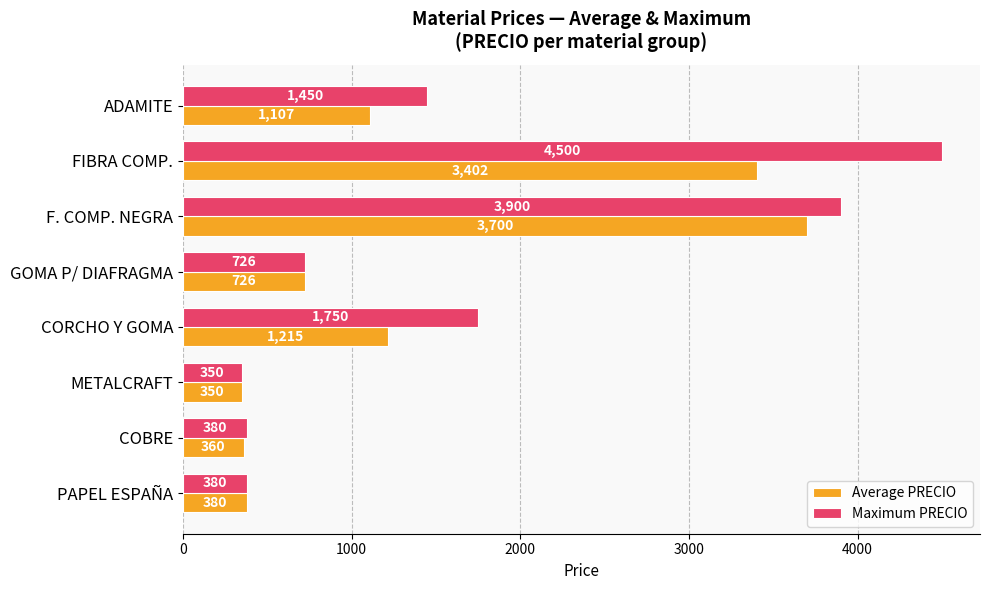

Is it true that Maximum PRECIO equals 1750.0 at CORCHO Y GOMA?

True